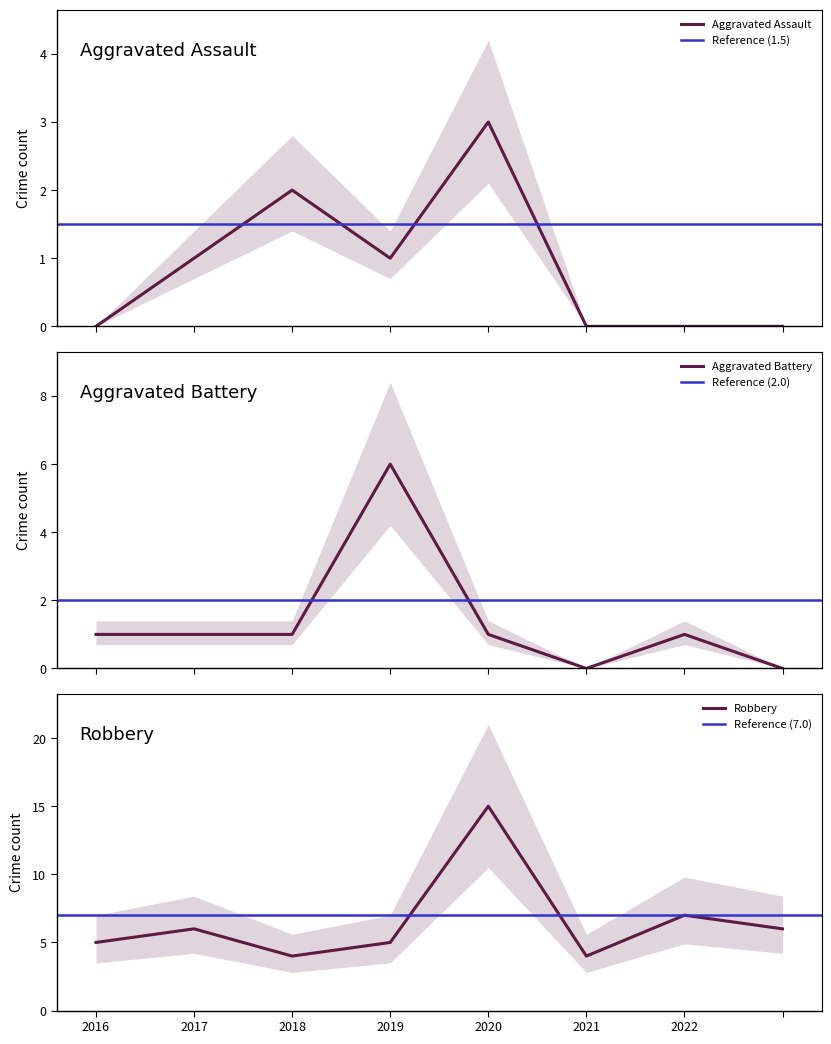

What is the highest value of the Aggravated Assault series?

3